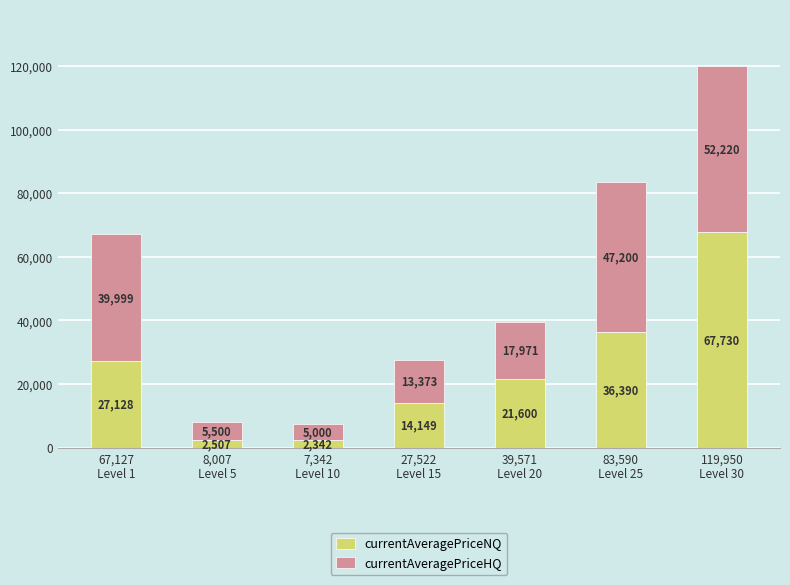

What is the minimum value for currentAveragePriceNQ?

2342